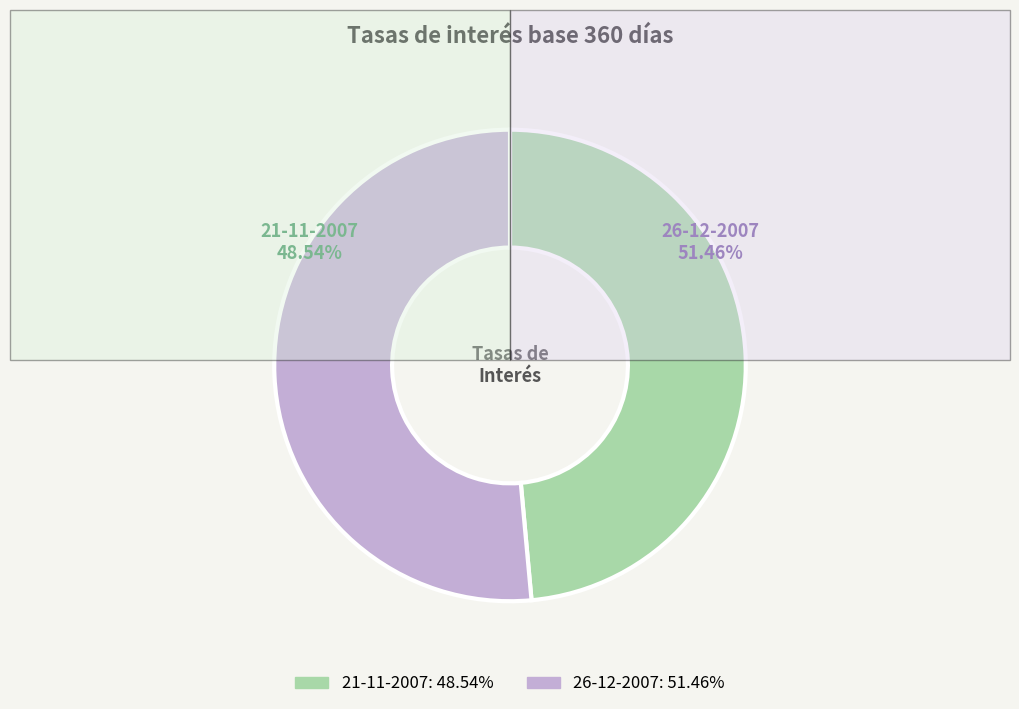

Approximately how many times larger is the value at 26-12-2007 compared to 21-11-2007?

1.1